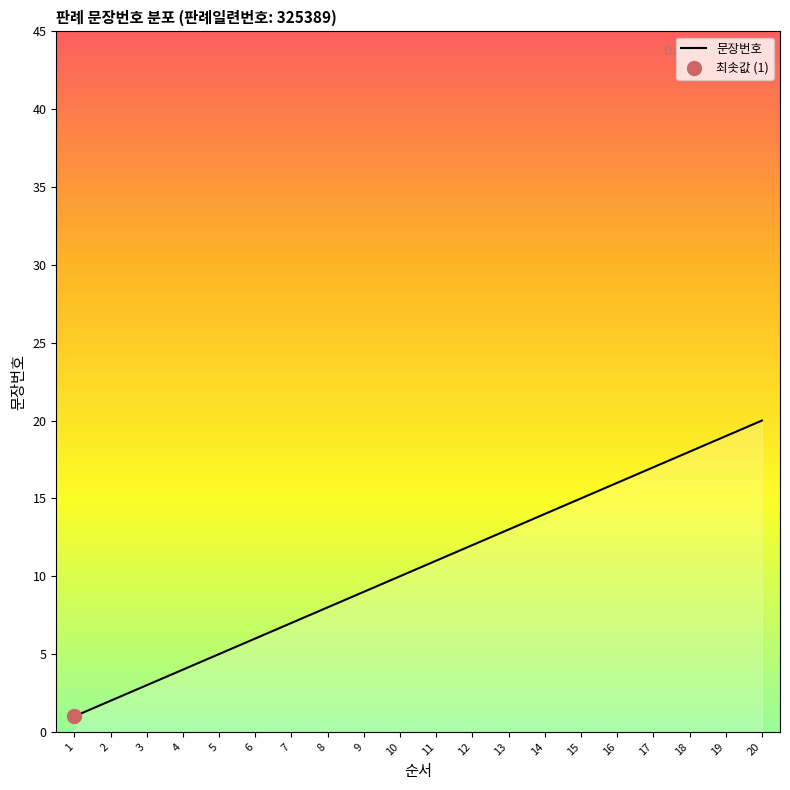

Reading left to right, extract all data points from this chart.

1	2	3	4	5	6	7	8	9	10	11	12	13	14	15	16	17	18	19	20